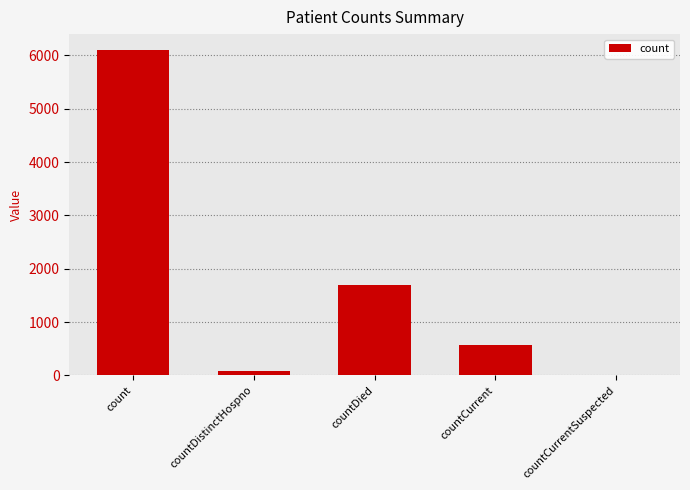

Are the bars horizontal?

No